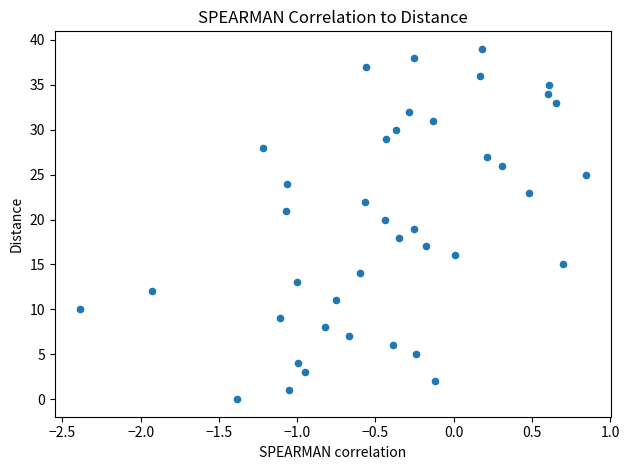

What is the range of Y values (max minus min)?

39